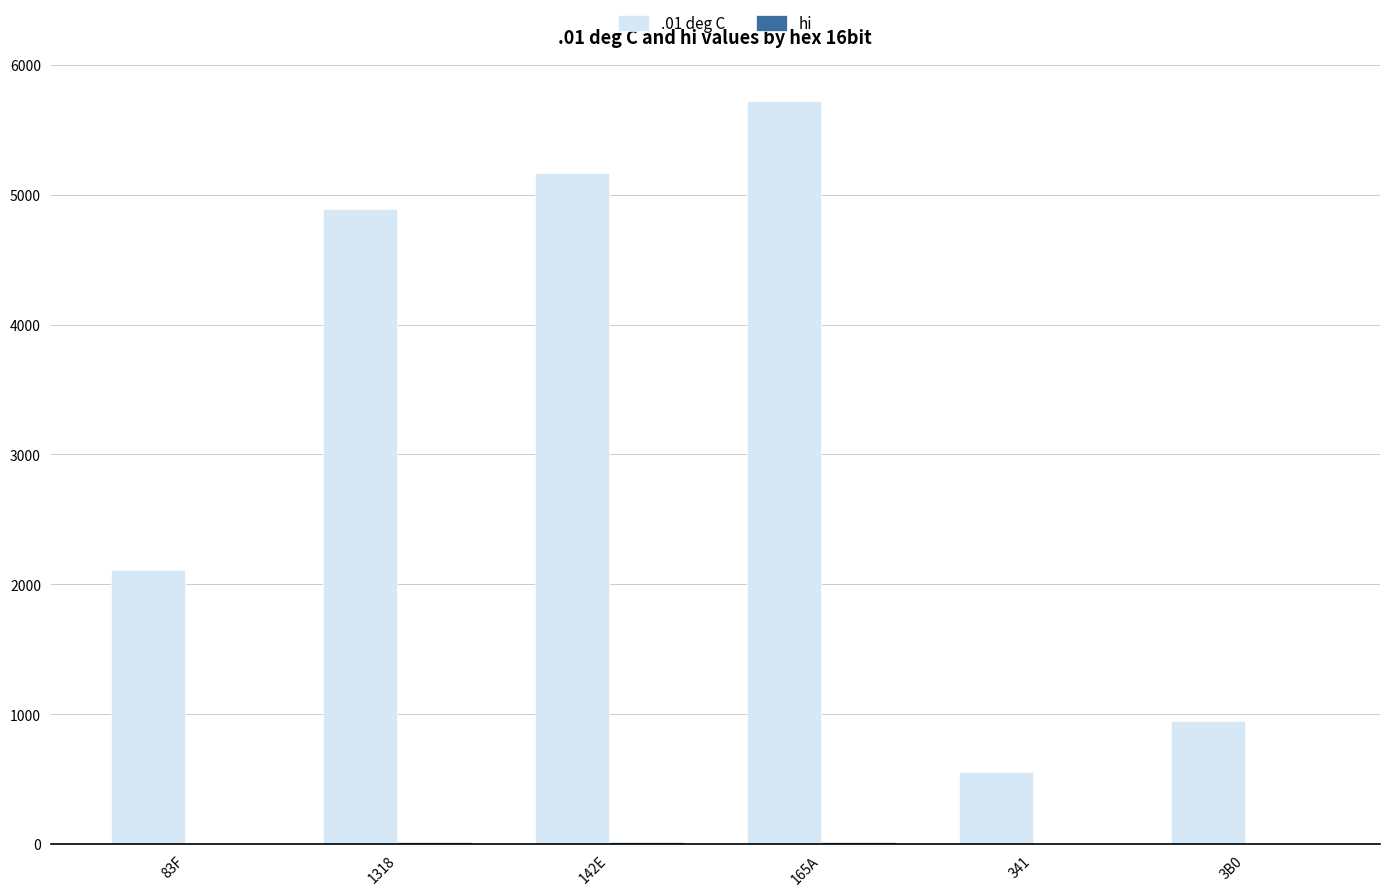

The .01 deg C series shows 1292 at 3B0. True or false?

False